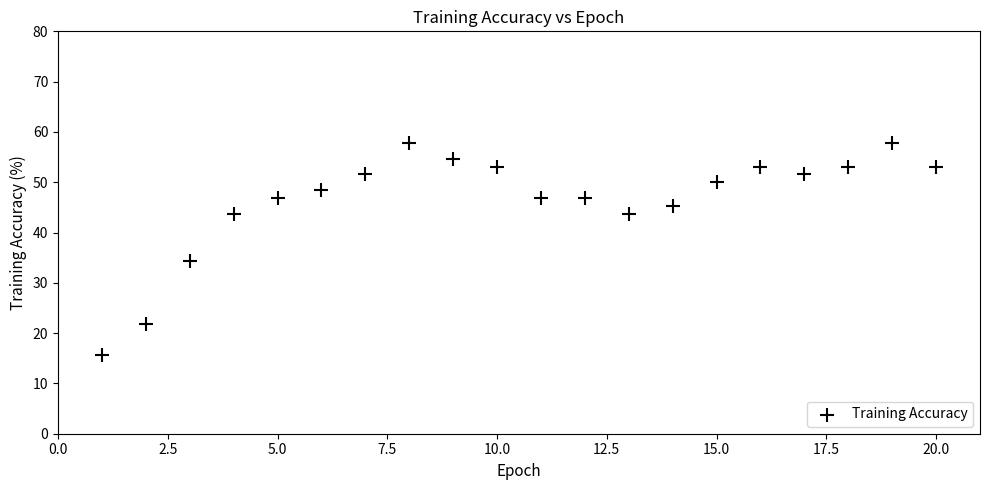

What is the range of X values (max minus min)?

19.0